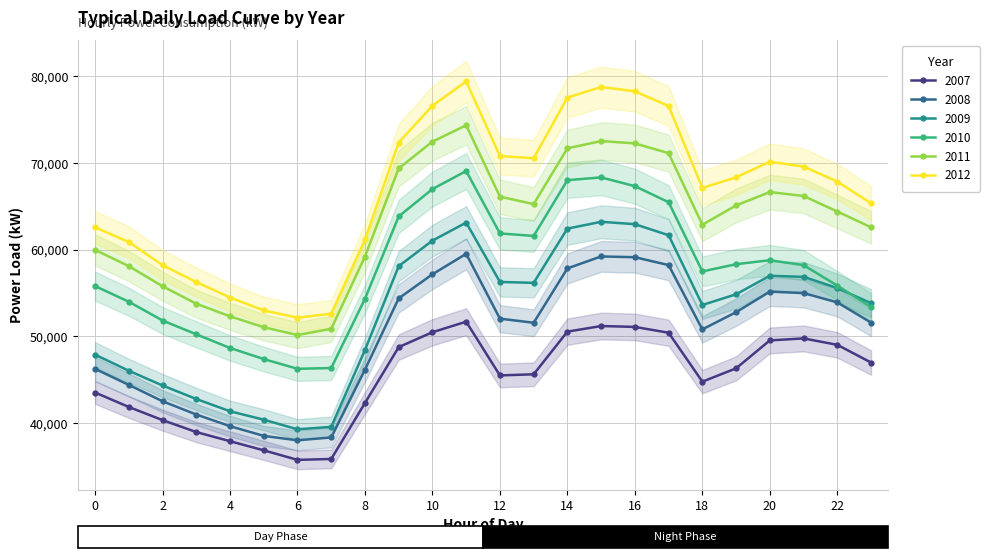

Where is the first local minimum for 2007?

6